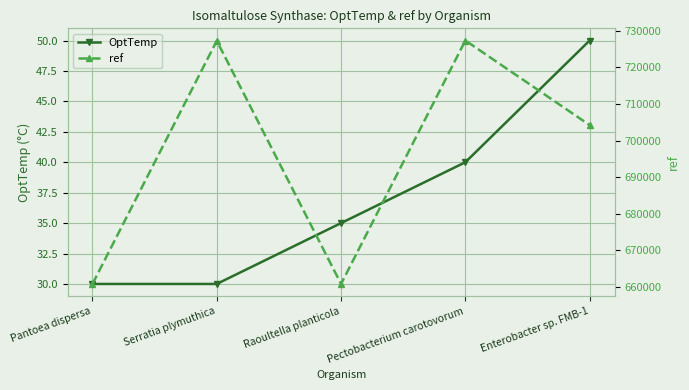

What position from the left is Pantoea dispersa?

1